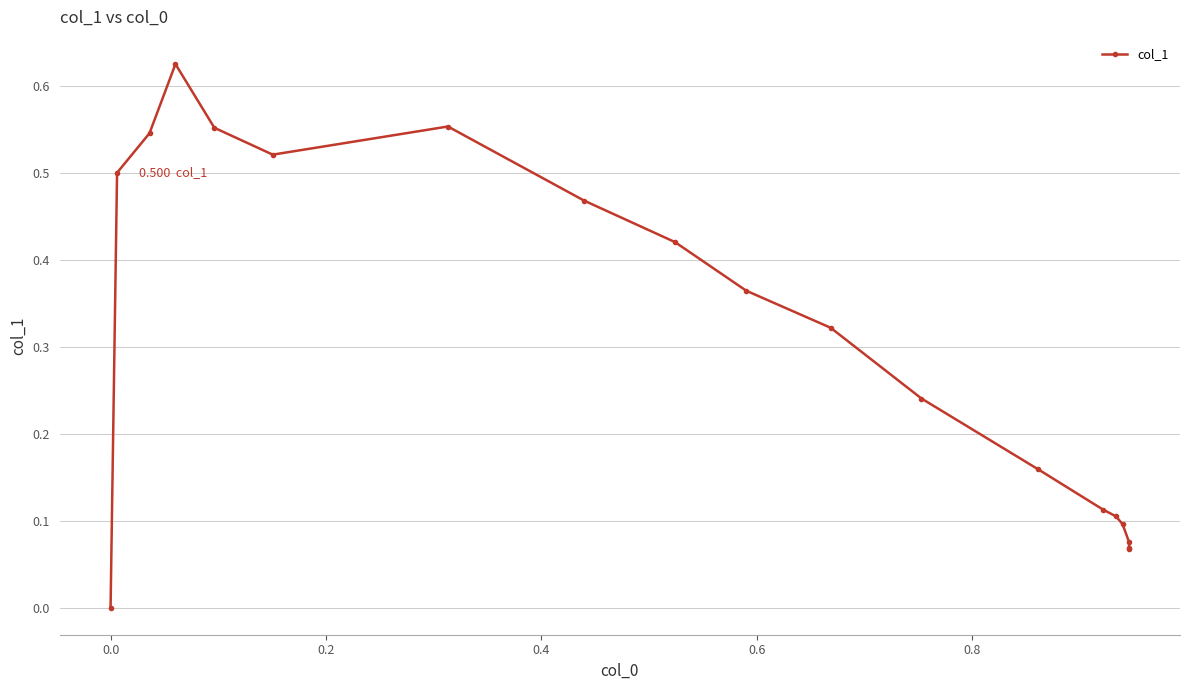

What is the sum of all values?

5.8